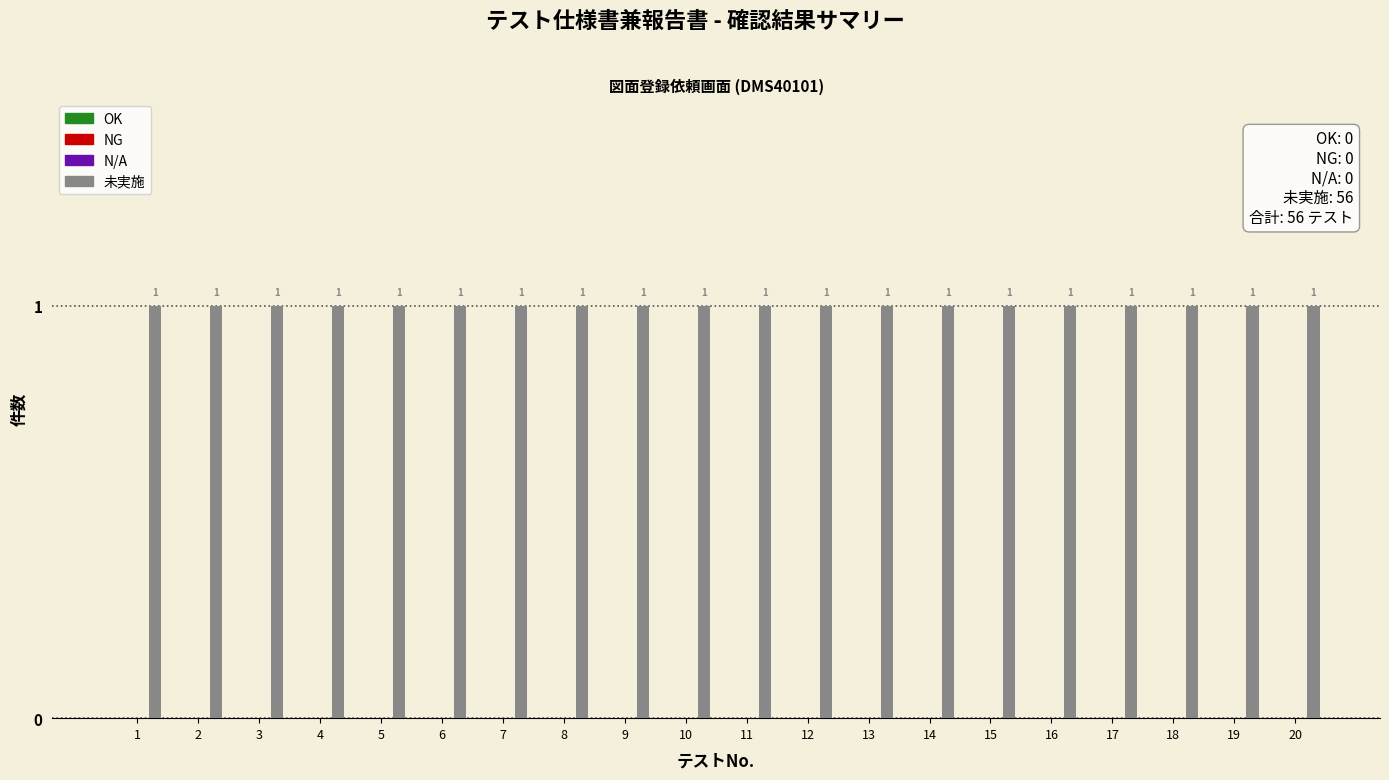

True or false: NG has a value of 0 at 3.

True